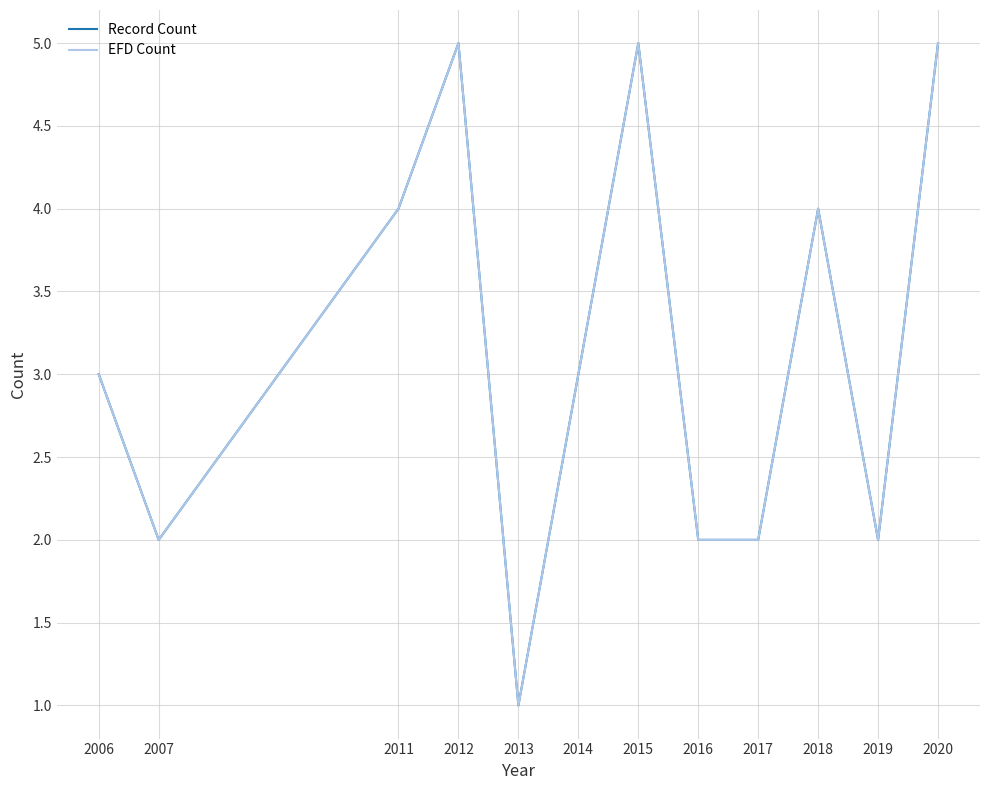

In Record Count, how many points are lower than both neighbors (excluding endpoints)?

3